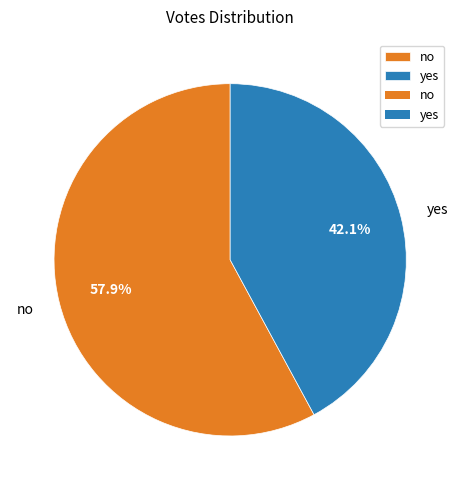

What is the majority slice?

no